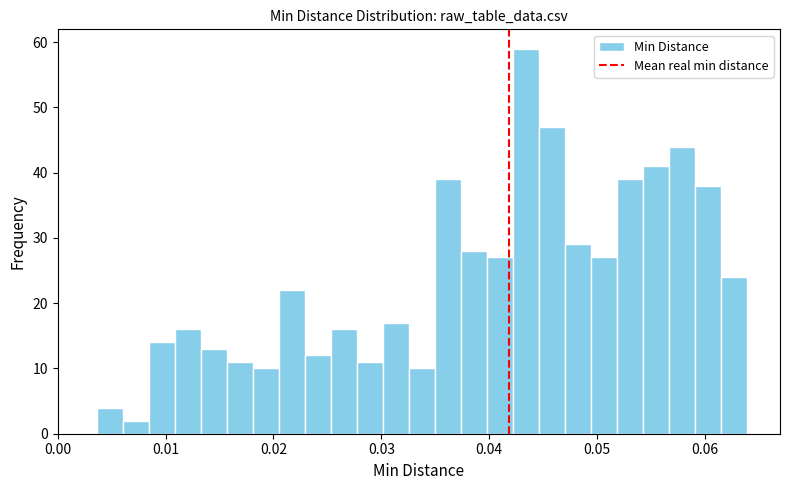

Around what value on the x-axis is the tallest bar? Give the approximate position of its centre, as read against the axis.

0.043